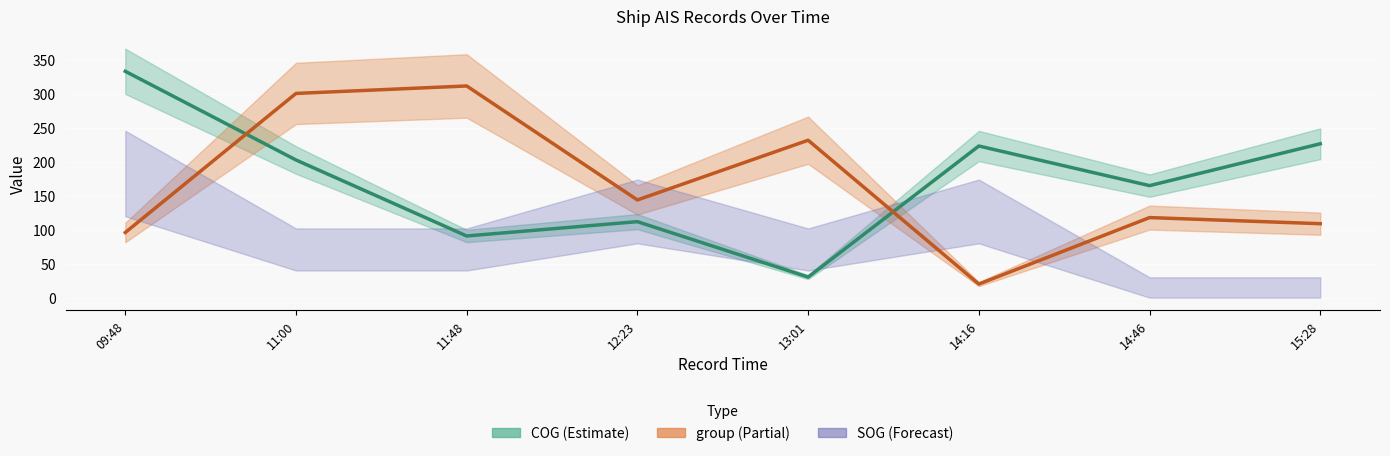

Reading left to right, transcribe all the data shown in this chart.

COG: 333.6	202.9	90.9	112.0	30.3	223.5	165.1	226.8
group: 96.0	301.0	312.0	144.0	232.0	20.0	118.0	109.0